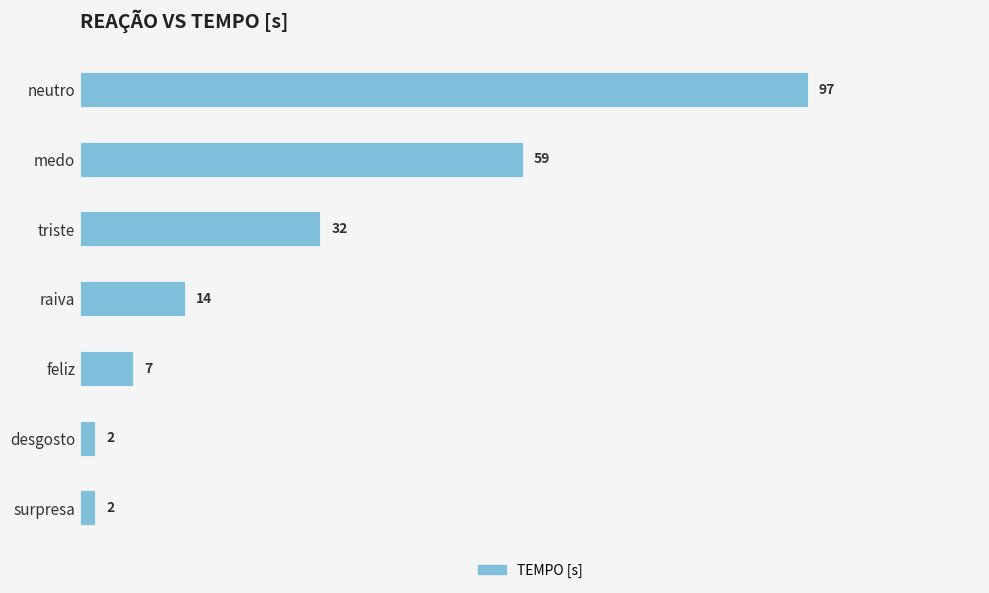

Reading top to bottom, what are all the values shown in this chart?

neutro=97	medo=59	triste=32	raiva=14	feliz=7	desgosto=2	surpresa=2